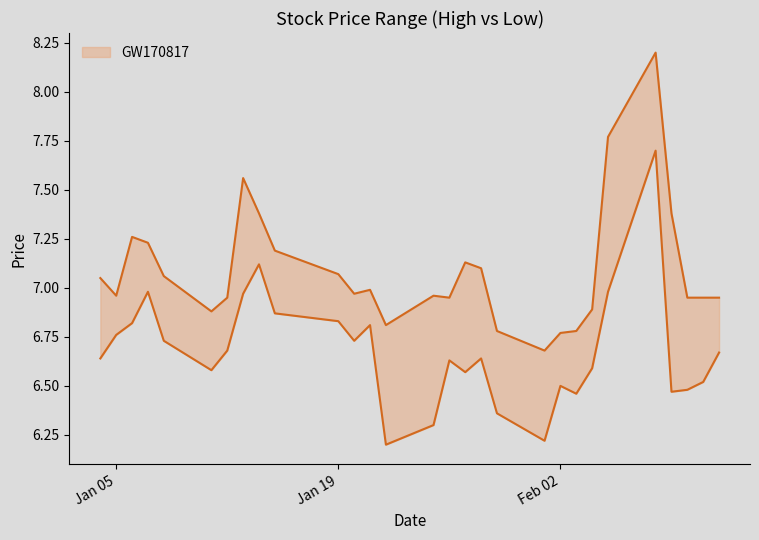

What is the difference between the maximum and minimum values in the High series?

1.5